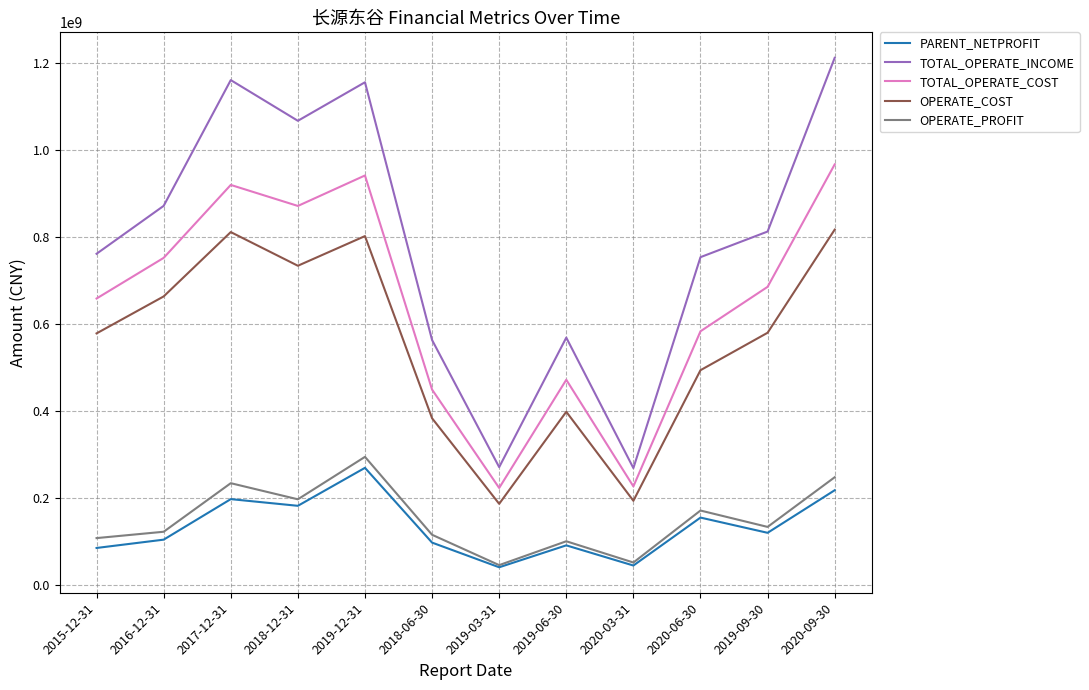

How many series are shown in this chart?

5